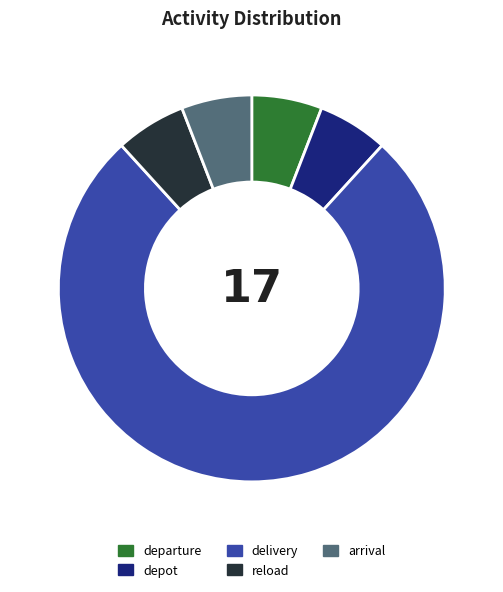

What is the majority slice?

delivery